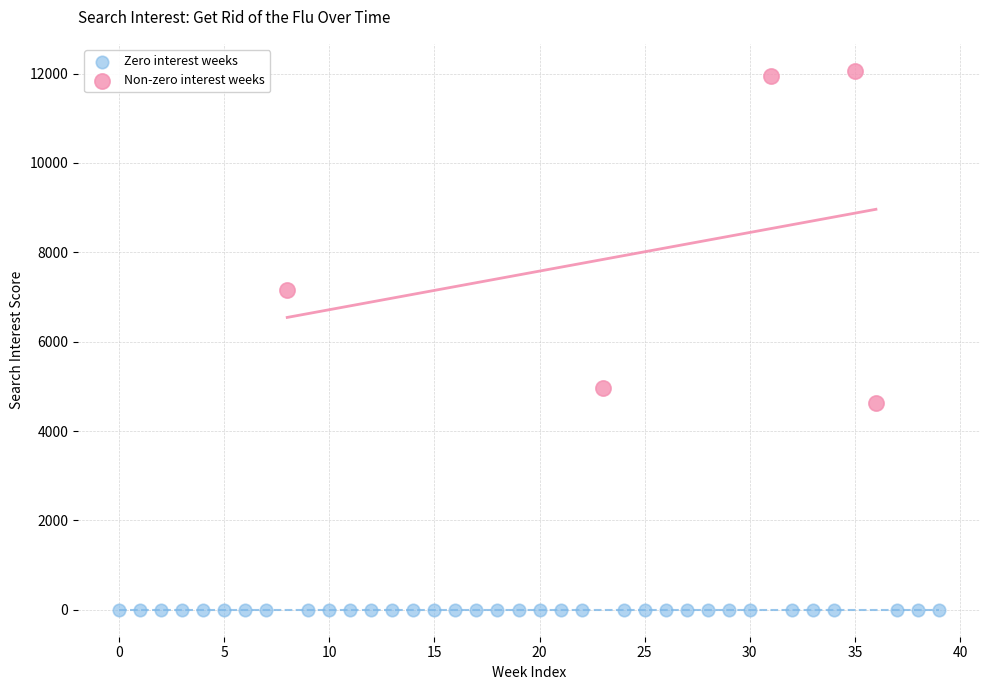

Which series reaches the maximum Y coordinate?

Non-zero interest weeks